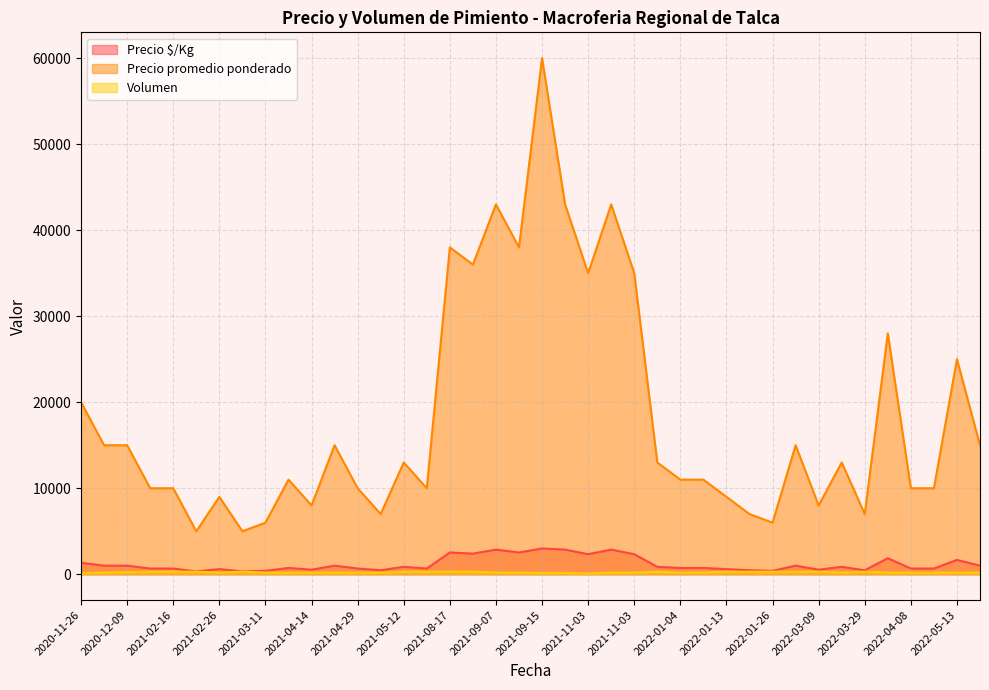

True or false: Precio promedio ponderado and Volumen cross at least once.

False